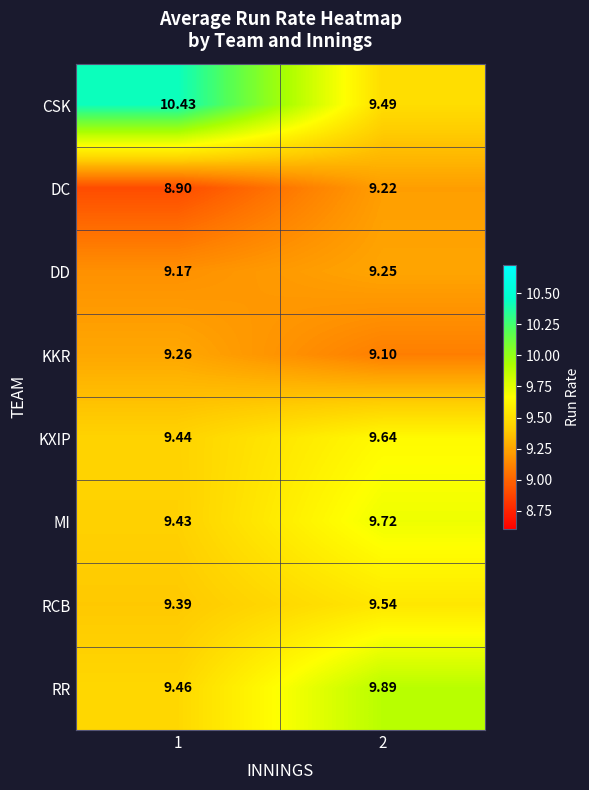

What is the maximum value shown in the chart?

10.4